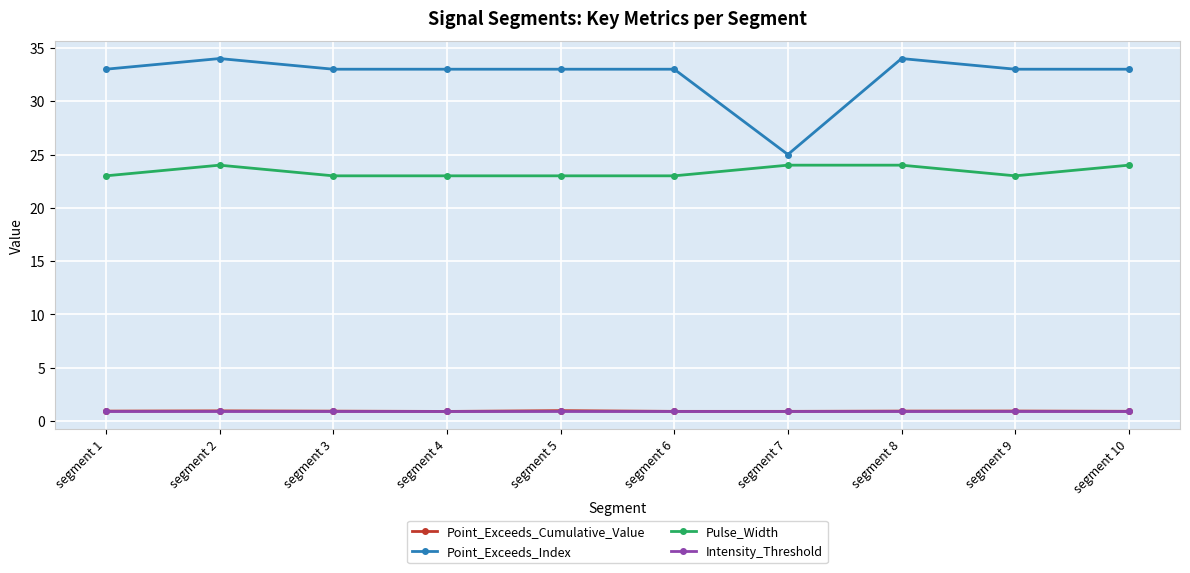

What is the value of the Point_Exceeds_Cumulative_Value point at the 10th from the left?

0.9